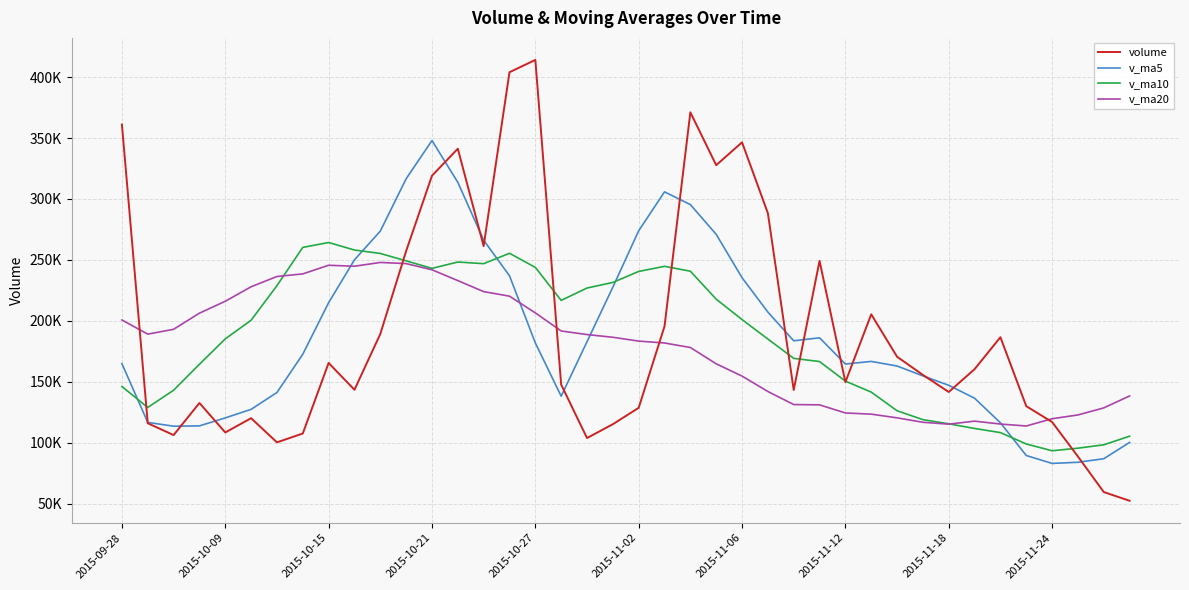

Which category has the highest value across all series?

2015-10-27